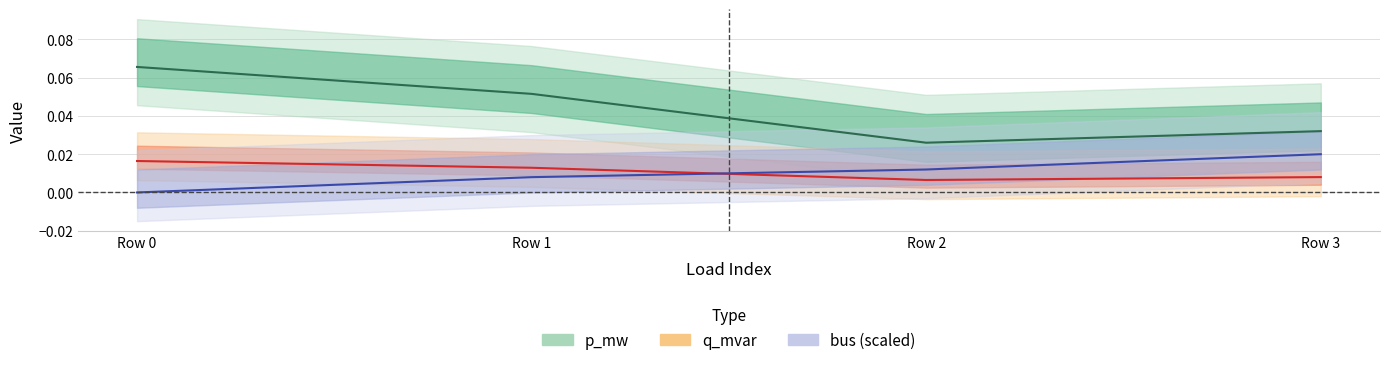

Rank the series by their maximum value, from lowest to highest.

q_mvar, bus, p_mw